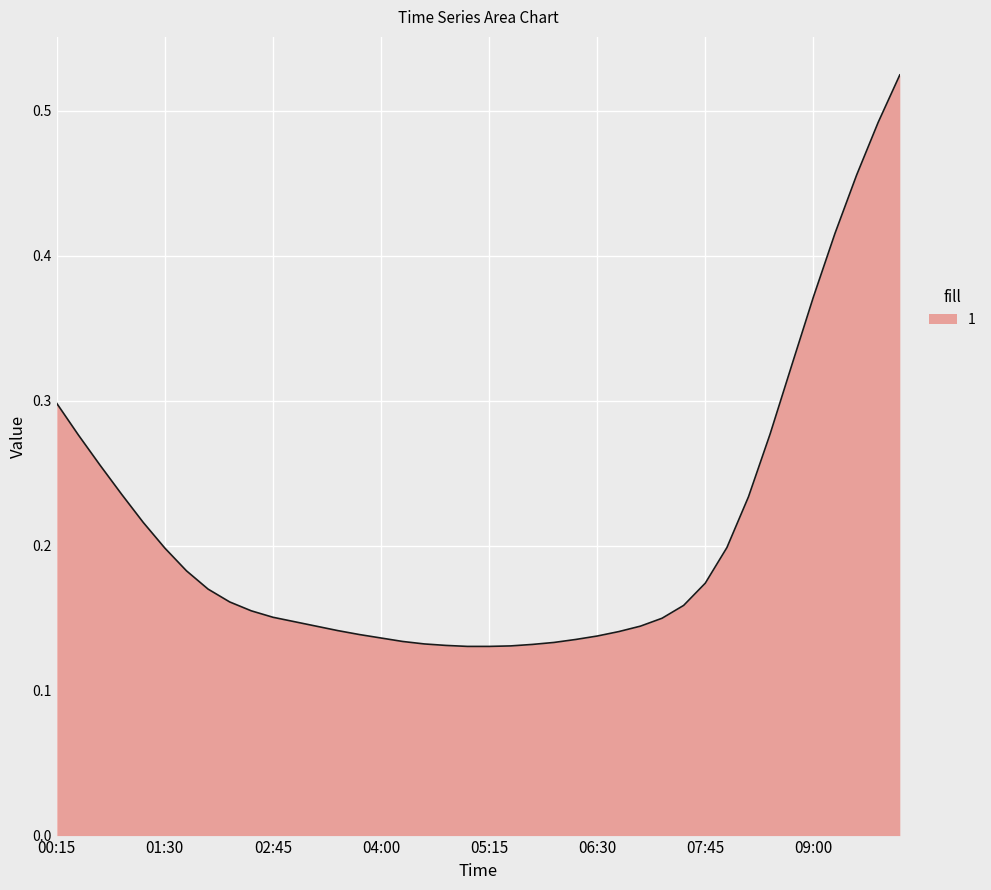

Does the chart have visible grid lines?

Yes